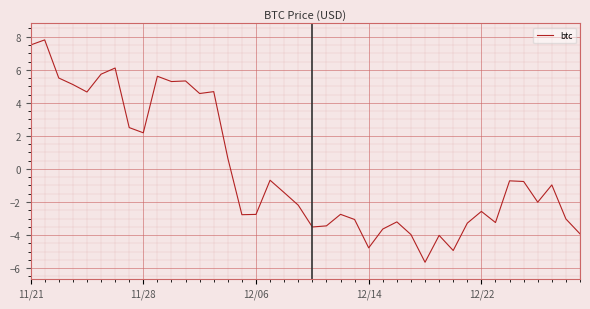

What is the difference between the maximum and minimum values?

13.5